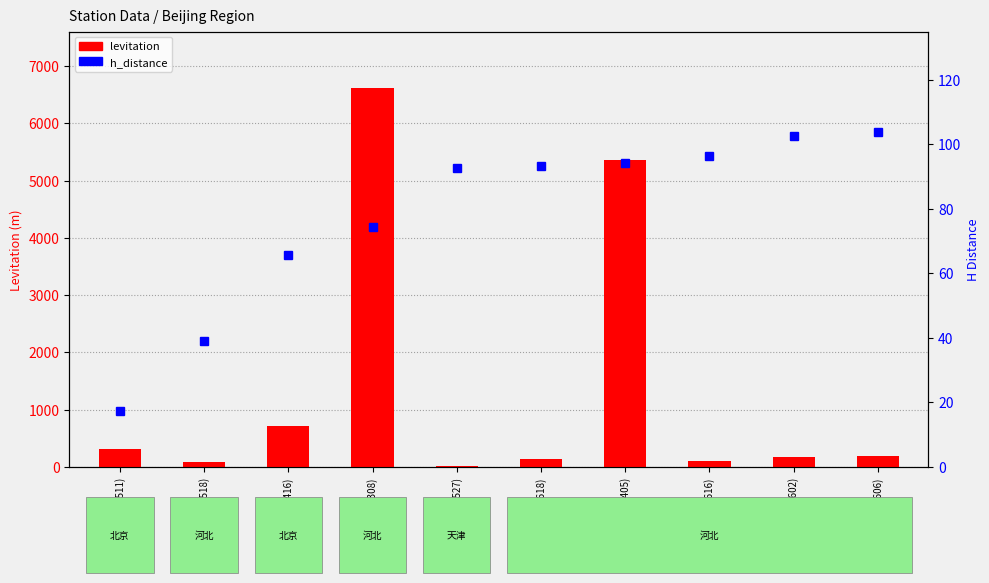

List the series in order of their peak value, highest first.

levitation, h_distance